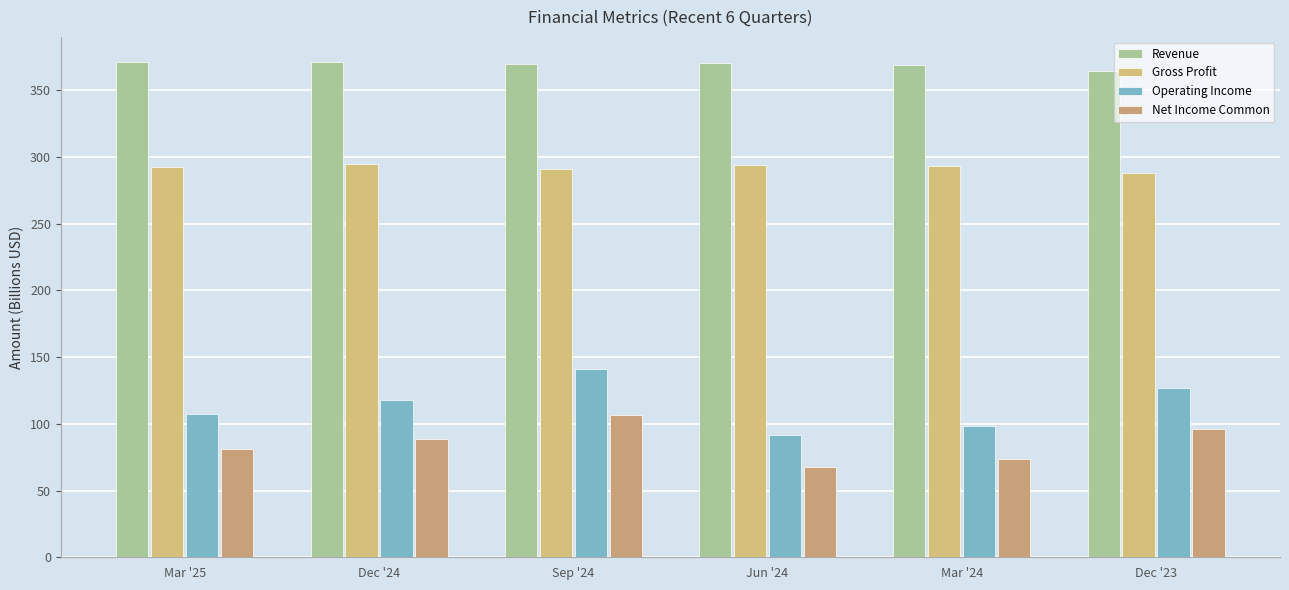

What is the value of the Revenue bar at the 1st from the left?

371.3